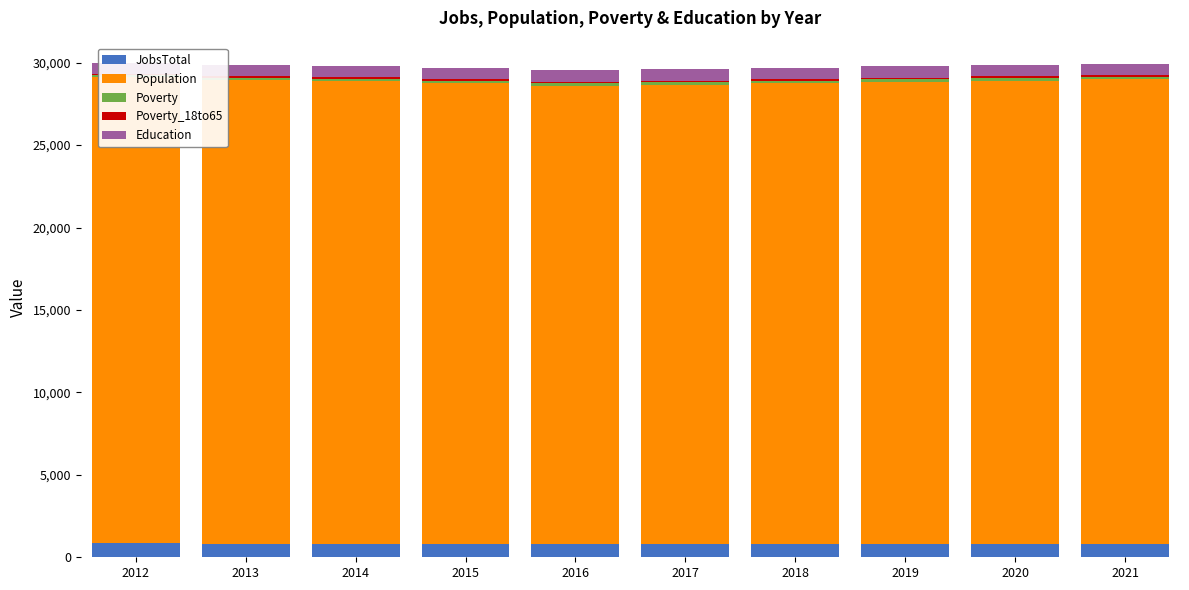

How many values in the Population series are below 28059?

5